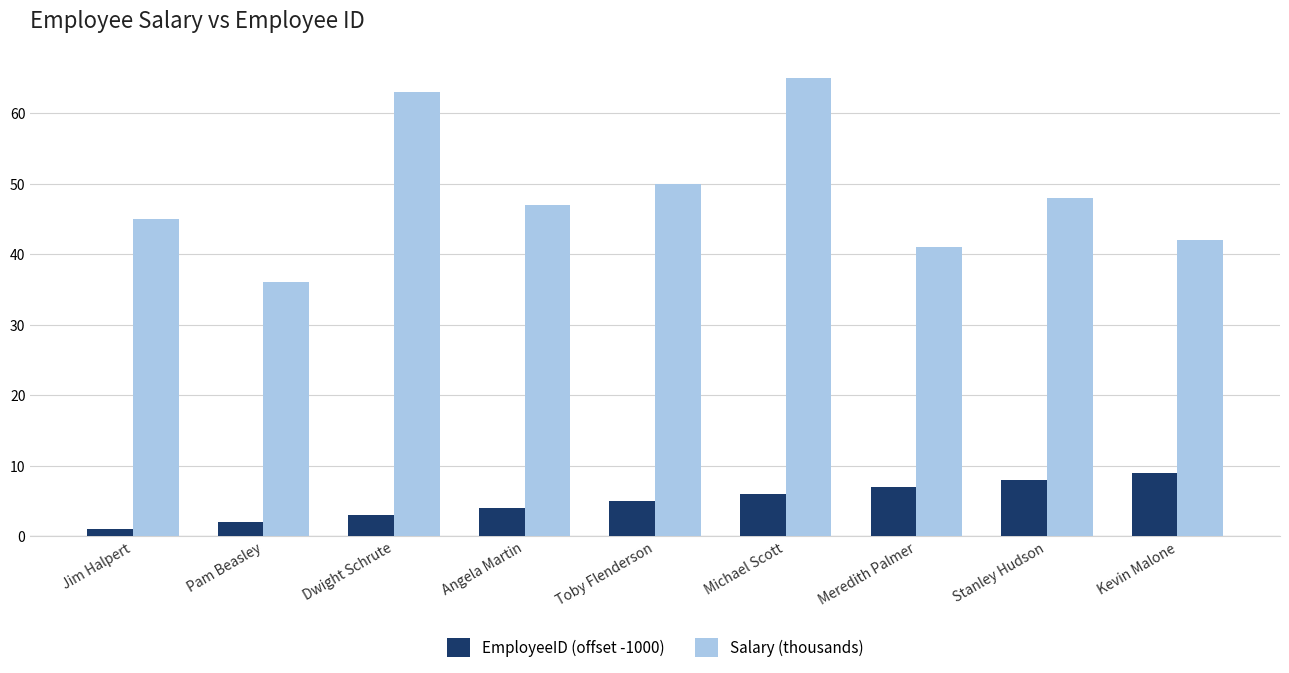

Read the Salary (thousands) value at Toby Flenderson.

50